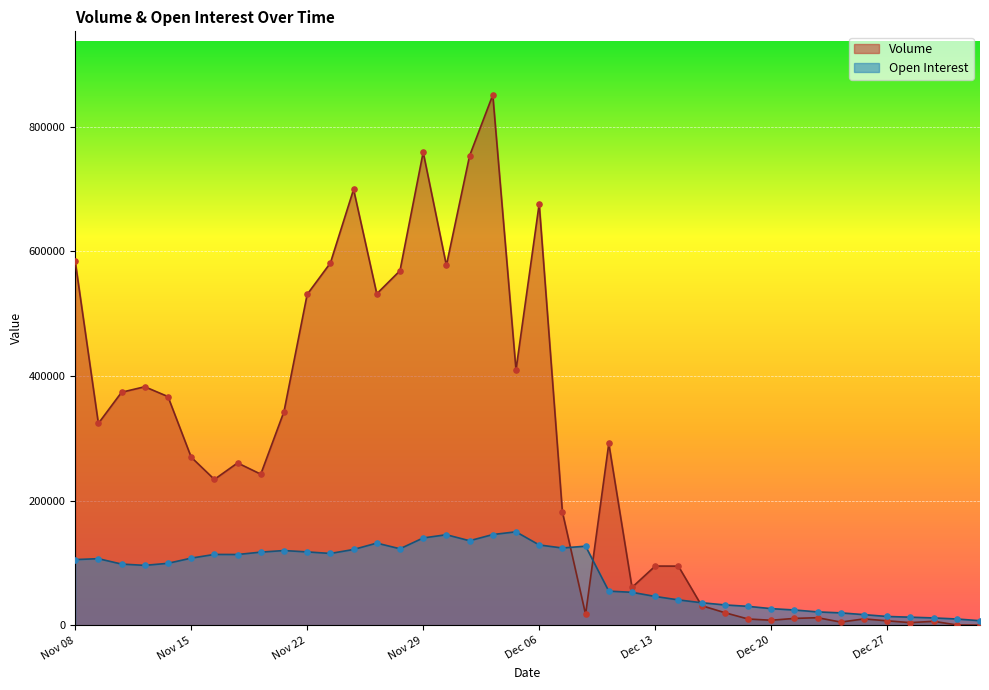

Which series has the largest total across all categories?

Volume